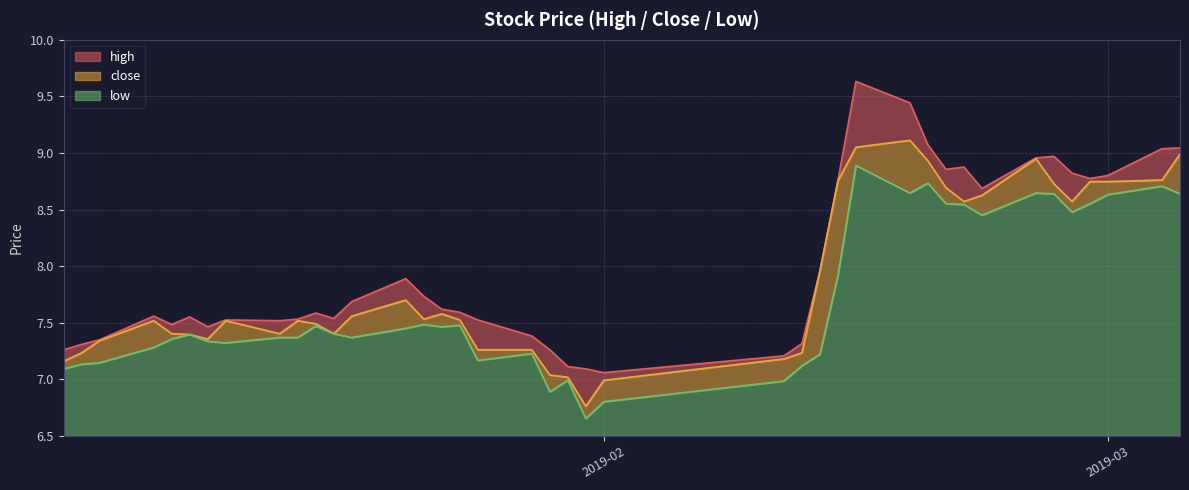

Between 2019-01-02 and 2019-03-05, which is larger?

2019-03-05